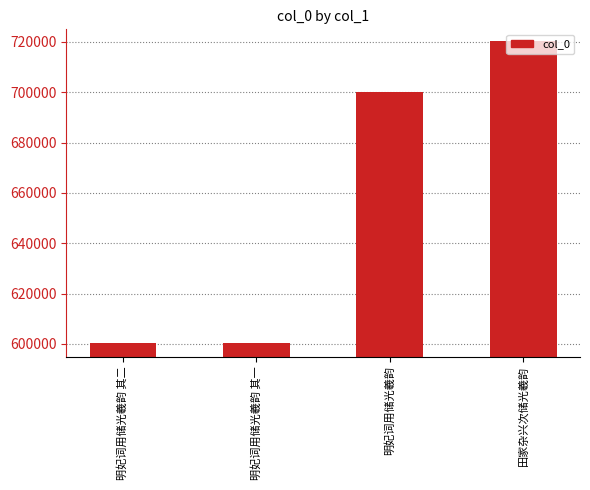

What is the label of the 4th bar from the right?

明妃词用储光羲韵 其二